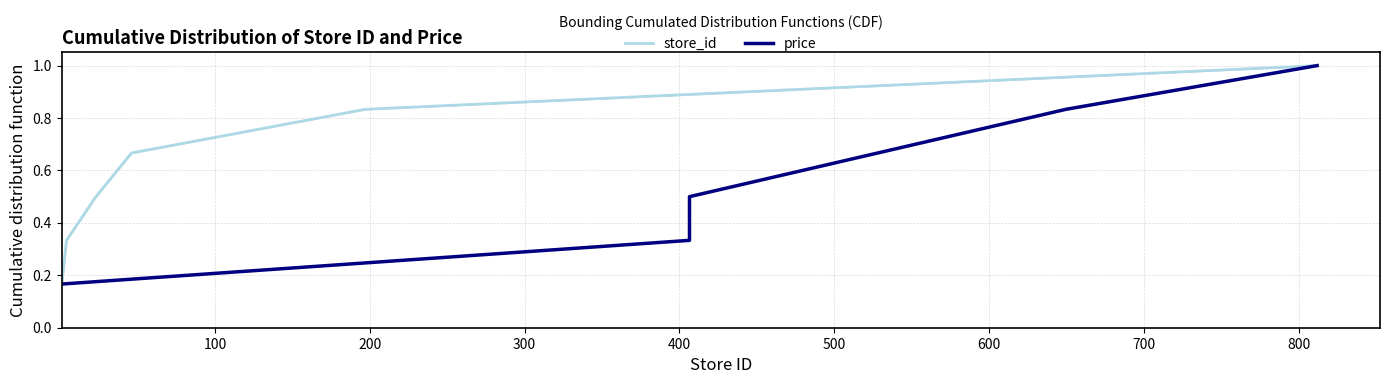

What is the value of the price point at the 3rd from the left?

0.5